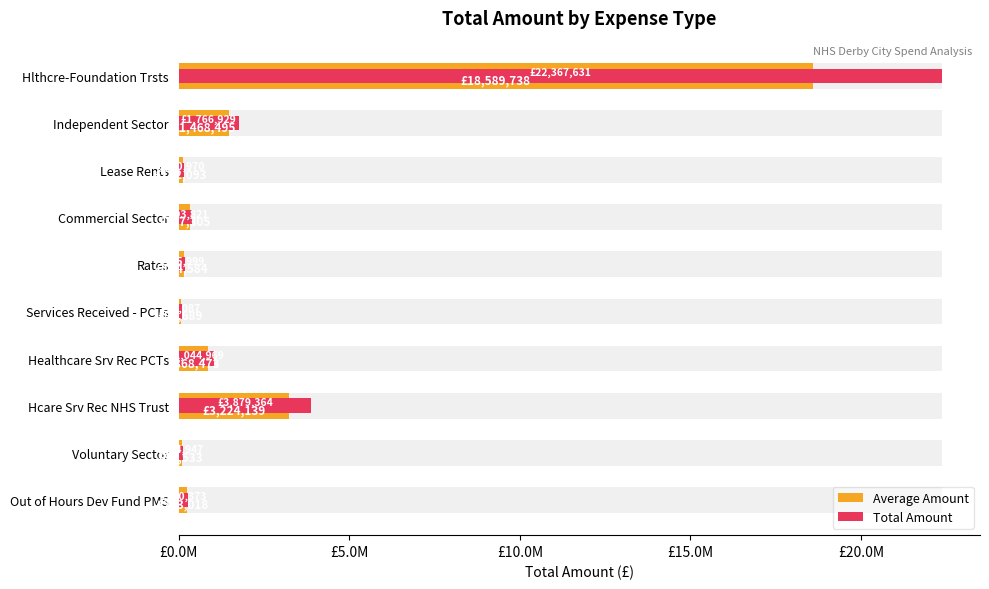

The Total Amount series shows 3879363.8 at Hcare Srv Rec NHS Trust. True or false?

True